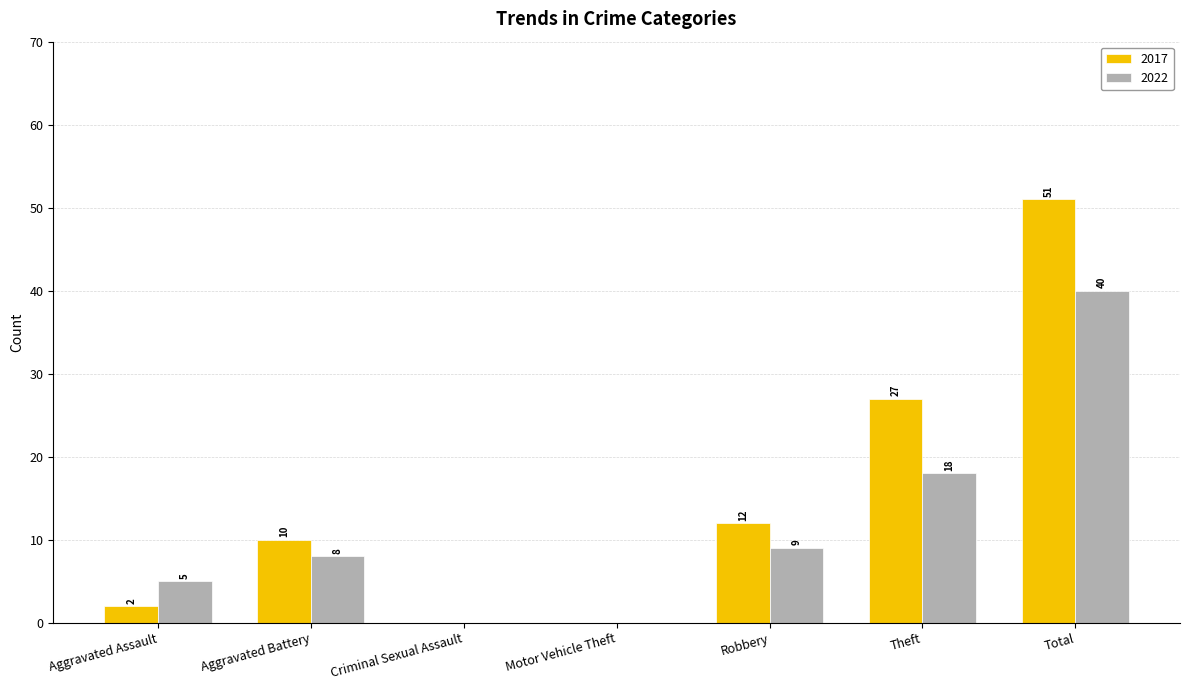

Count the number of categories in the chart.

7